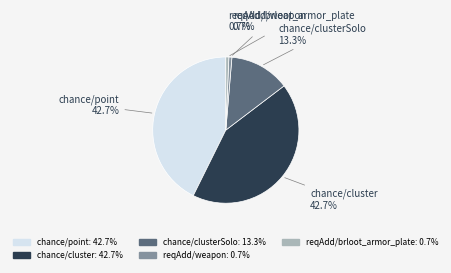

Is there any slice that represents more than half of the pie?

No